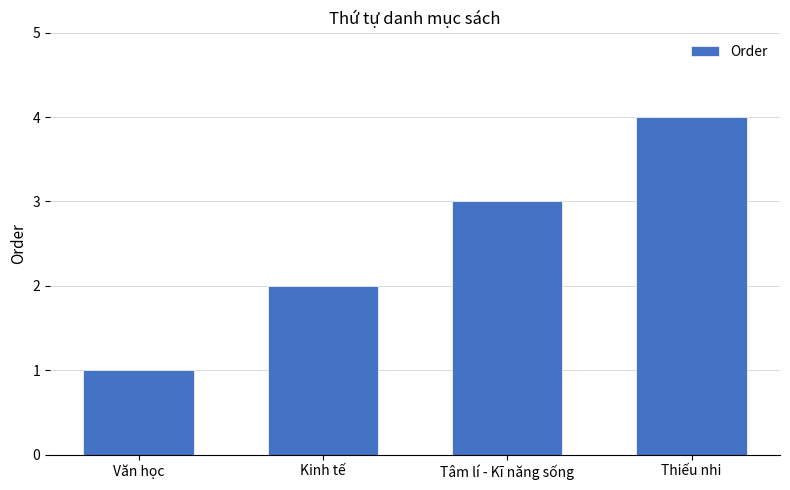

Reading left to right, list all the values displayed in this chart.

Văn học=1	Kinh tế=2	Tâm lí - Kĩ năng sống=3	Thiếu nhi=4